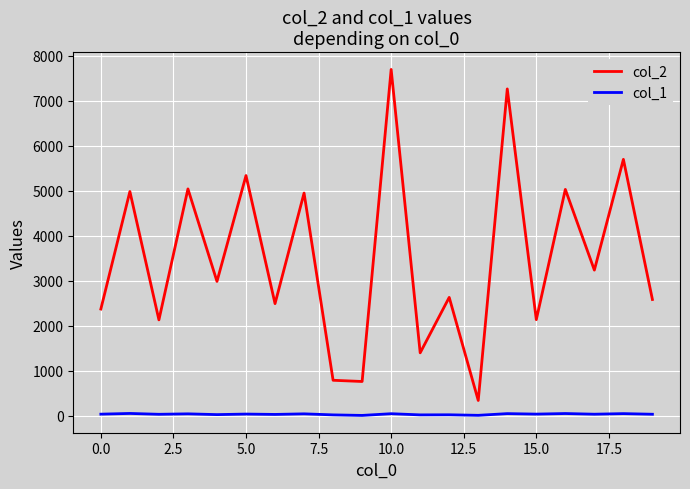

Which series has the widest spread of values?

col_2